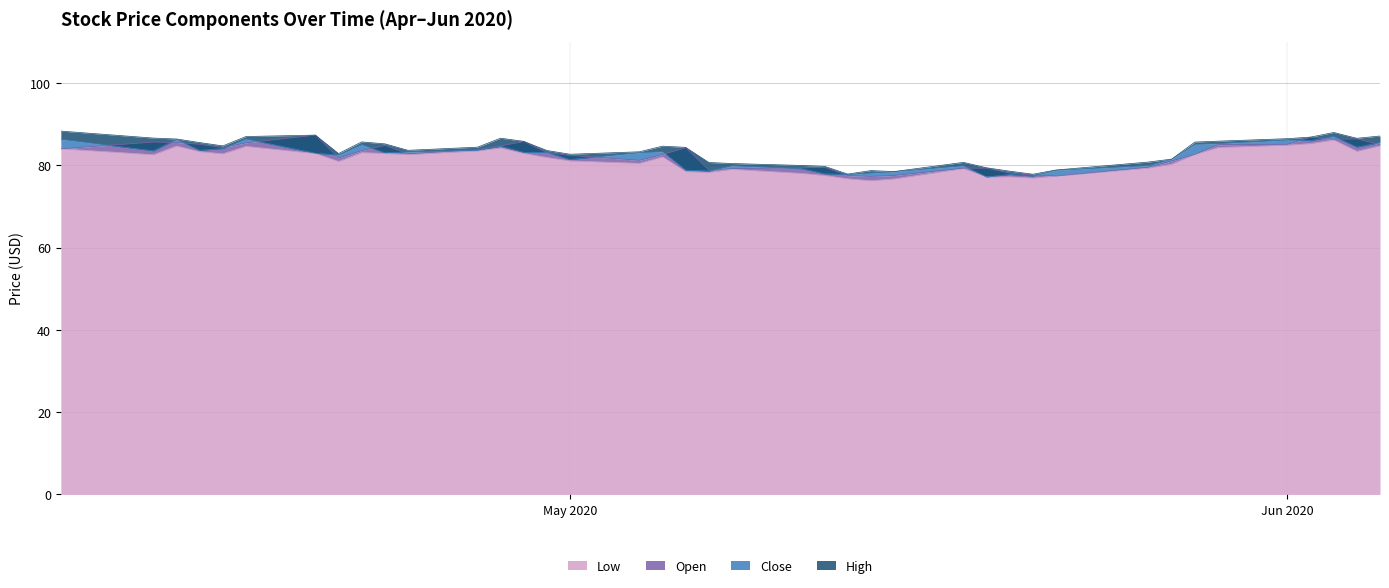

True or false: High and Open intersect in this chart.

False